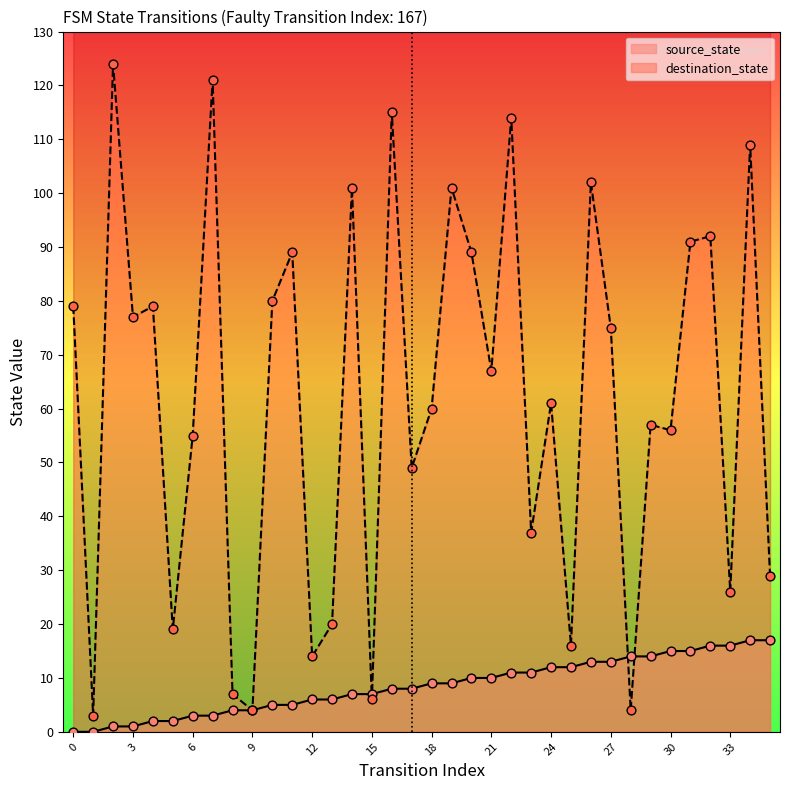

What are all the series names shown in the legend?

source_state, destination_state